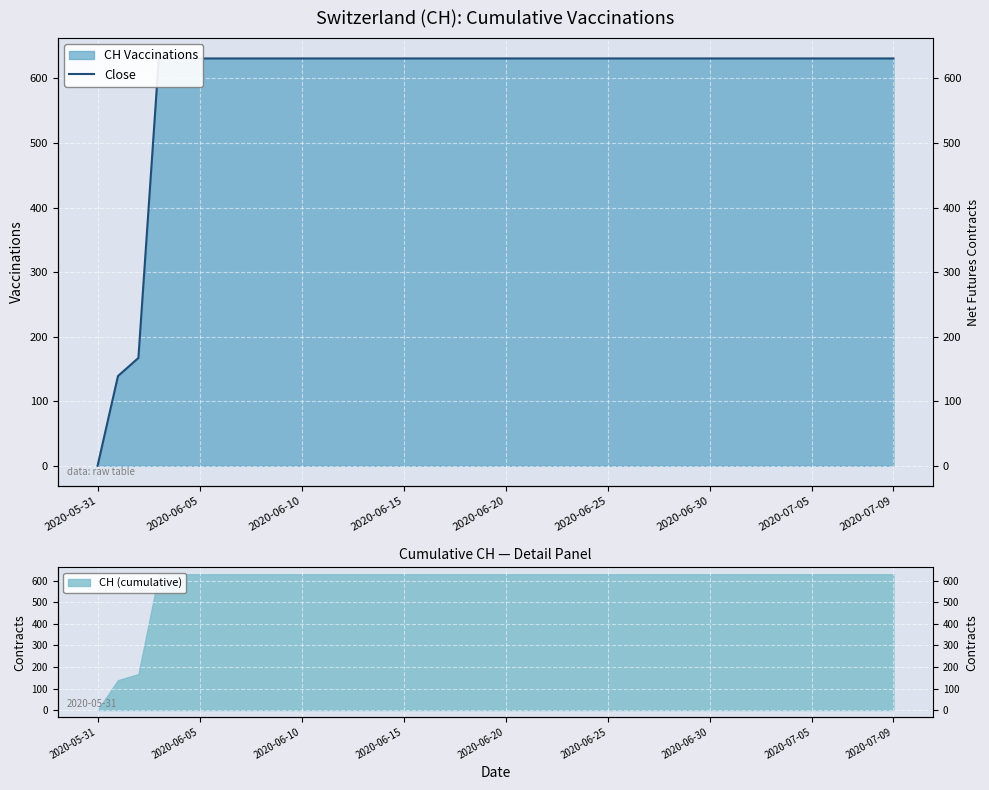

Count the number of categories in the chart.

40